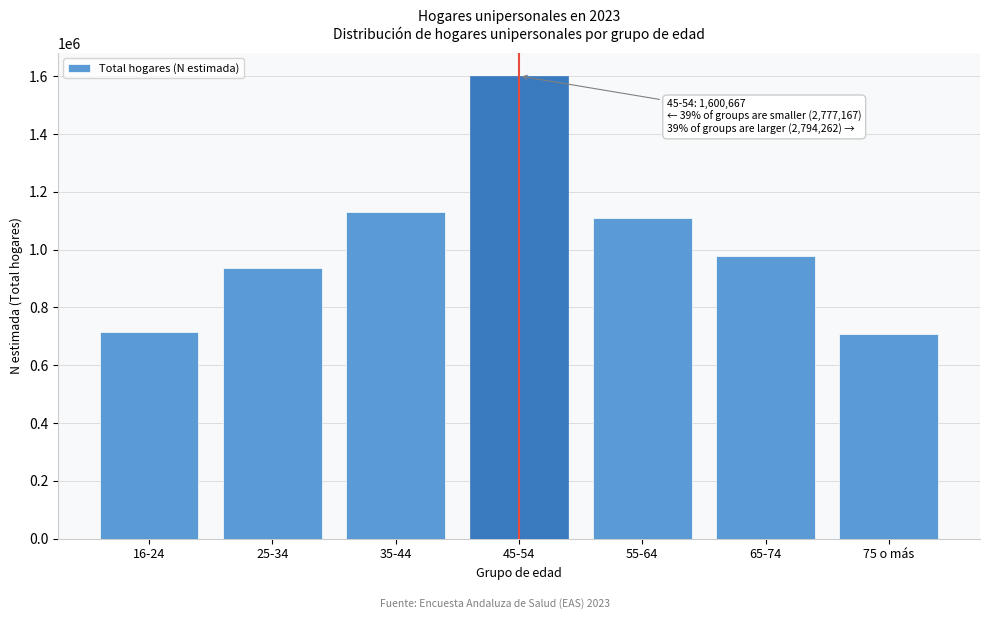

At which label is the value closest to 1154628?

35-44